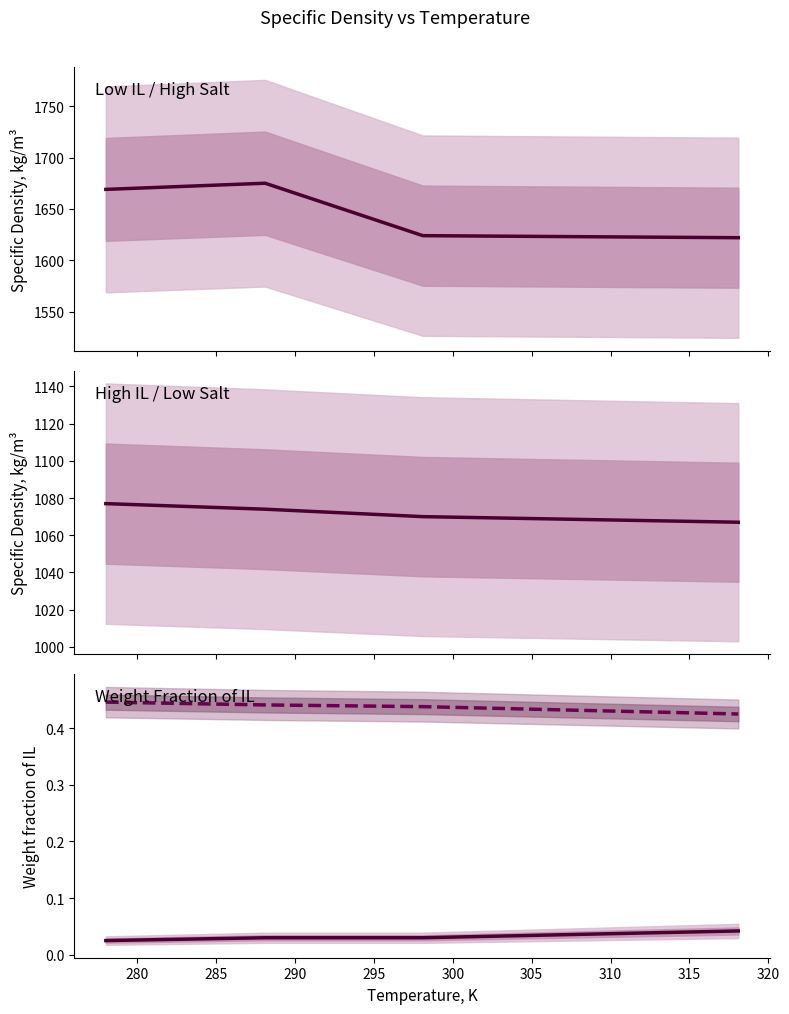

Is this an area chart (filled region under the line)?

No